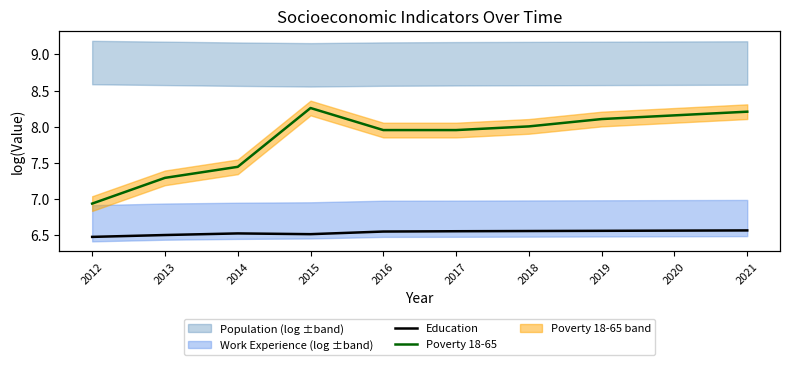

What is the smallest value displayed?

6.5